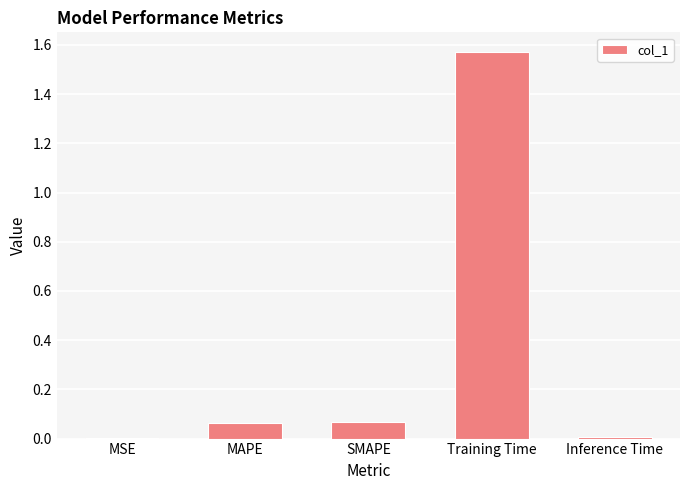

Which category has the highest value across all series?

Training Time